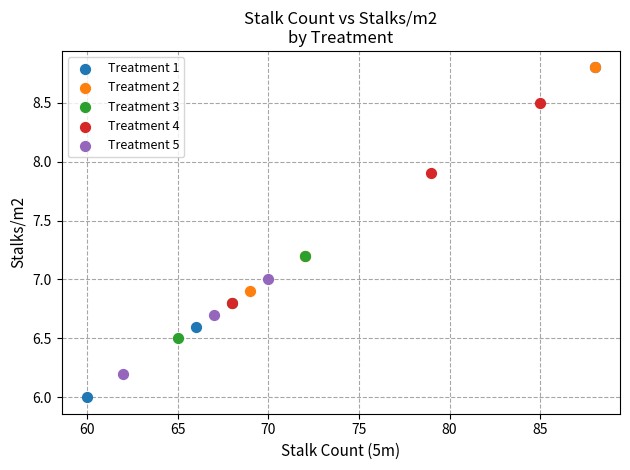

Which series has the largest Y range (max minus min)?

Treatment 1